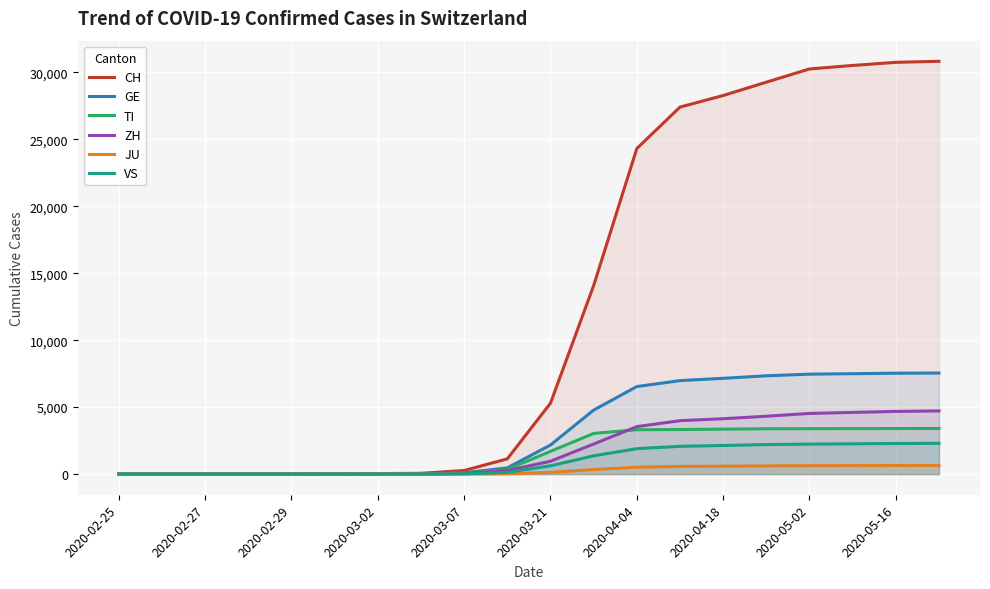

What is the highest value of the CH series?

30822